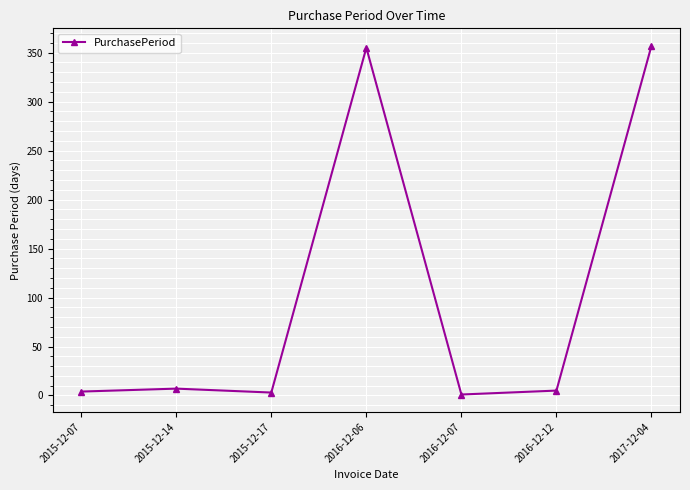

True or false: the data has more than 0 interior local peaks.

True